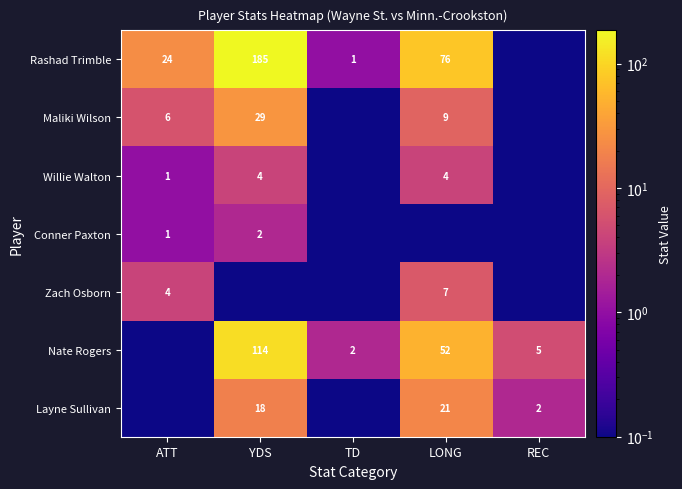

The value of Zach Osborn at LONG is 7.0. True or false?

True